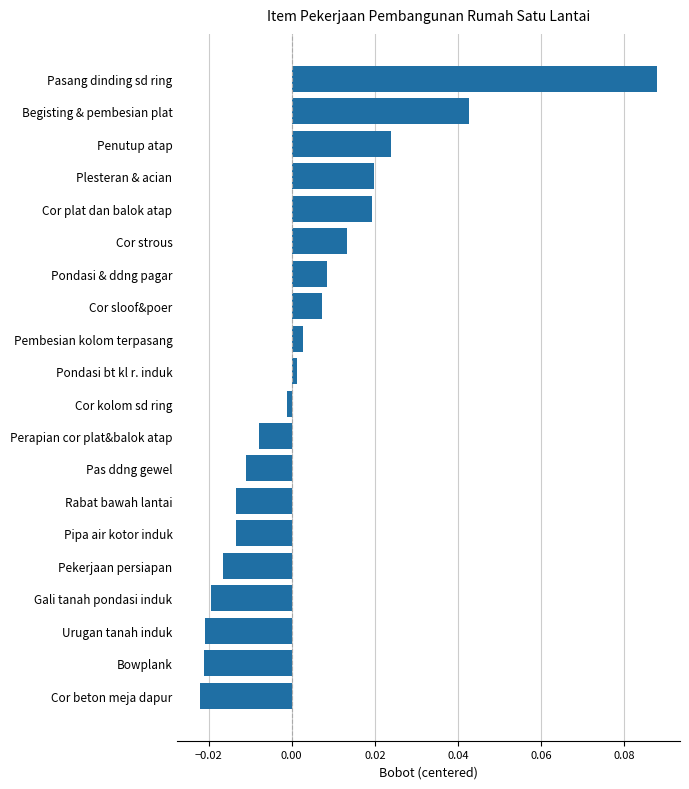

The chart shows a value of -0.0 at Urugan tanah induk. True or false?

True